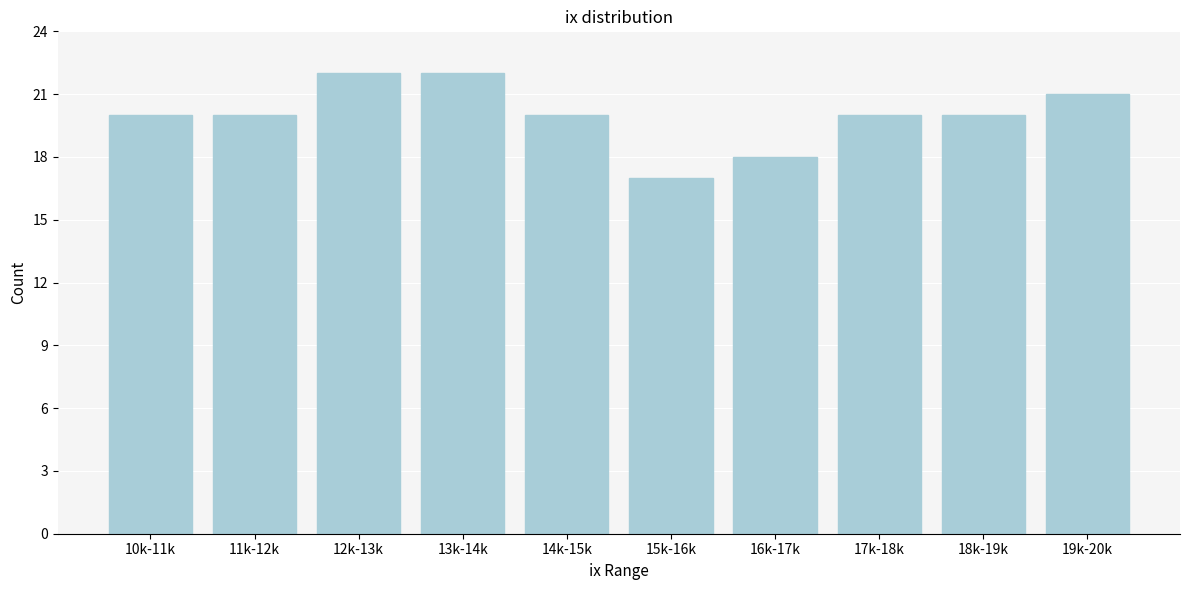

Reading left to right, transcribe all the data shown in this chart.

20	20	22	22	20	17	18	20	20	21